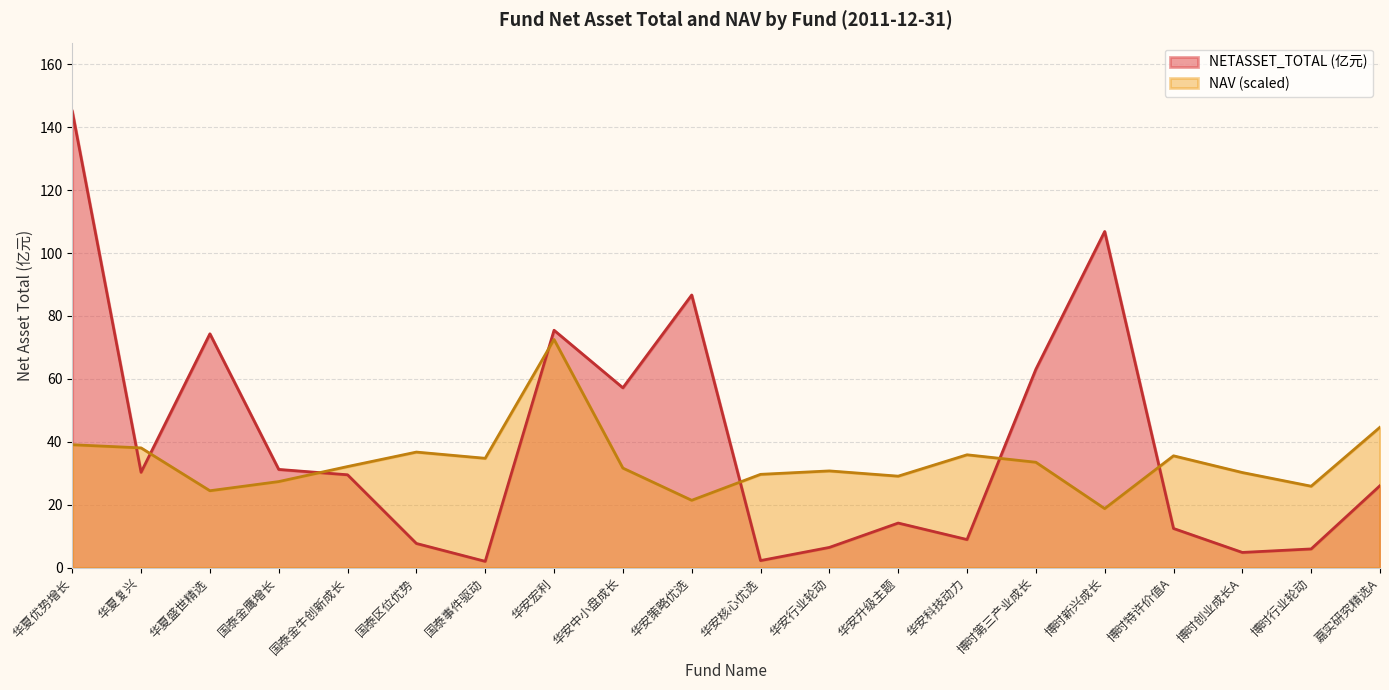

What is the difference between the maximum and minimum values in the NETASSET_TOTAL series?

143.0